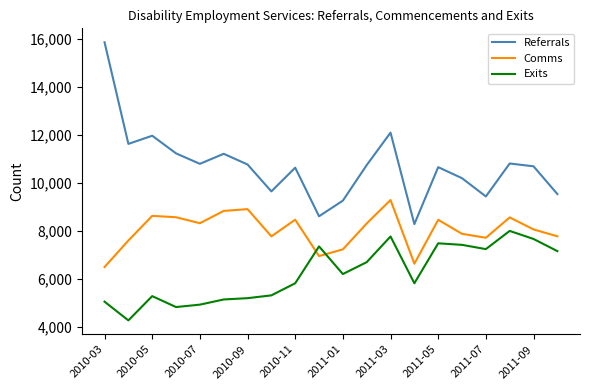

What are all the series names shown in the legend?

Referrals, Comms, Exits